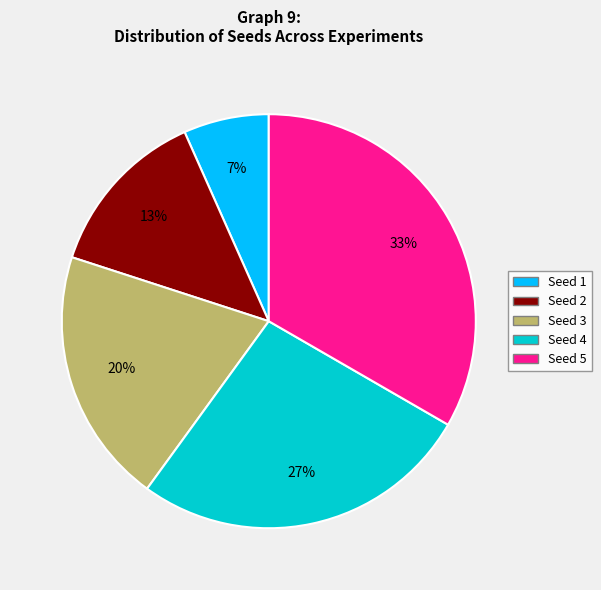

To the nearest percent, what is the difference between the Seed 2 and Seed 3 slice percentages?

7%